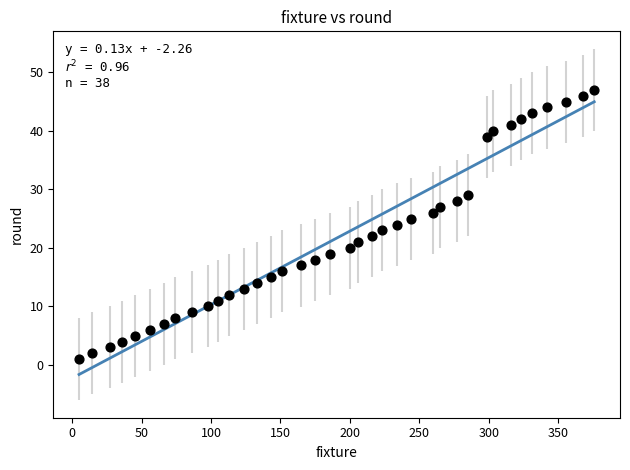

What is the range of X values (max minus min)?

371